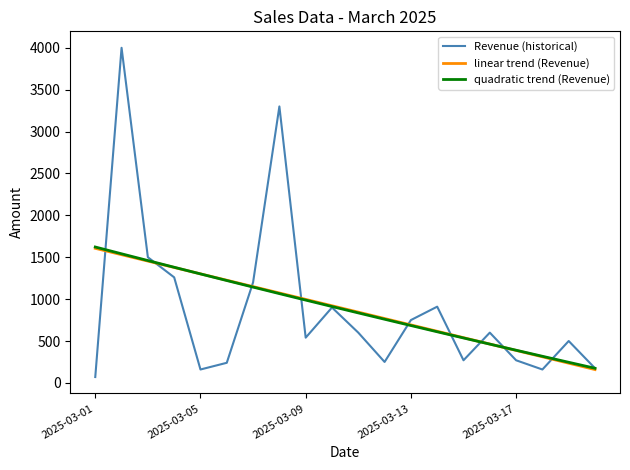

Does the chart display data point markers on the line(s)?

No